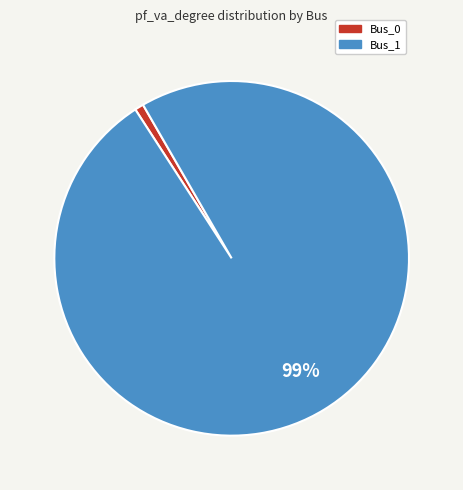

Rank the categories by value from lowest to highest.

Bus_0, Bus_1